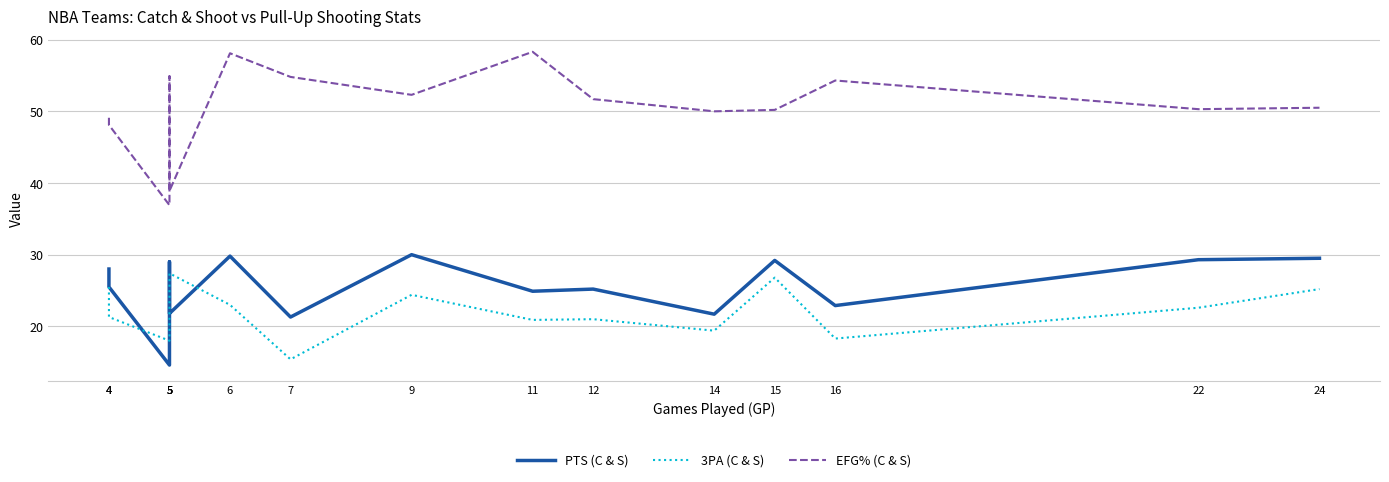

What is the smallest value displayed?

14.6